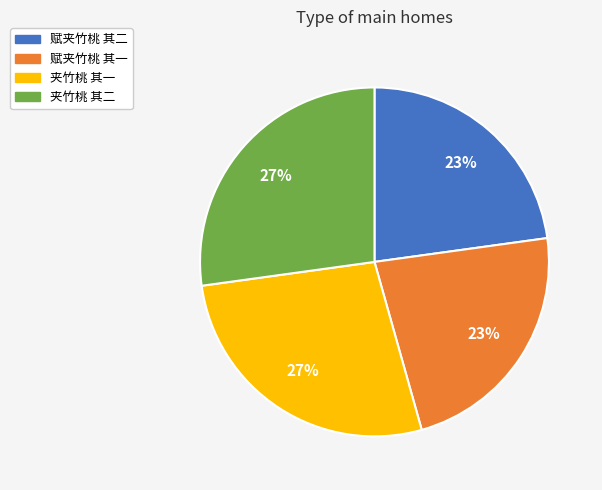

True or false: 赋夹竹桃 其一 accounts for 35% of the total.

False